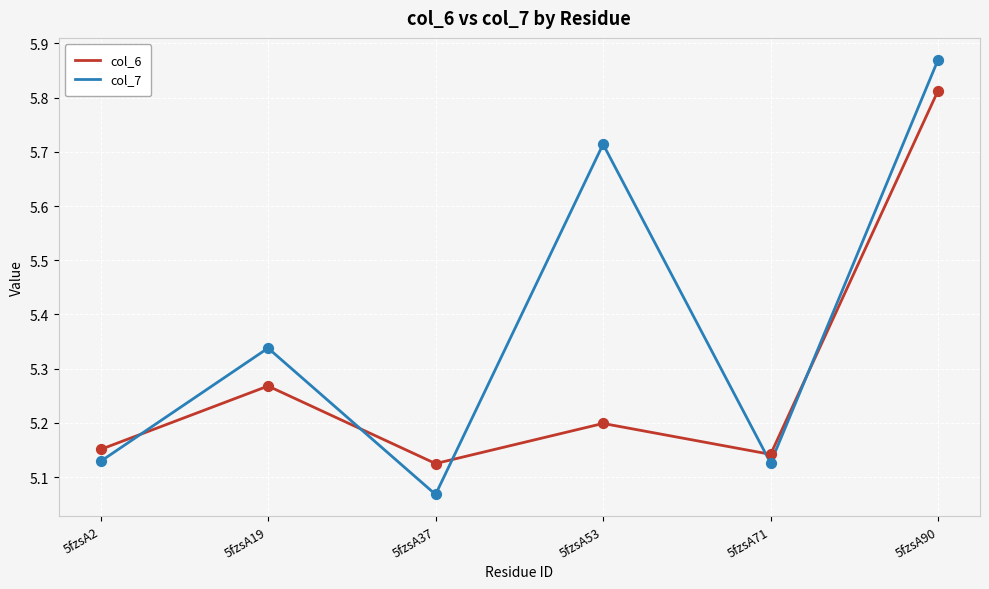

Which series has the largest range (max minus min)?

col_7